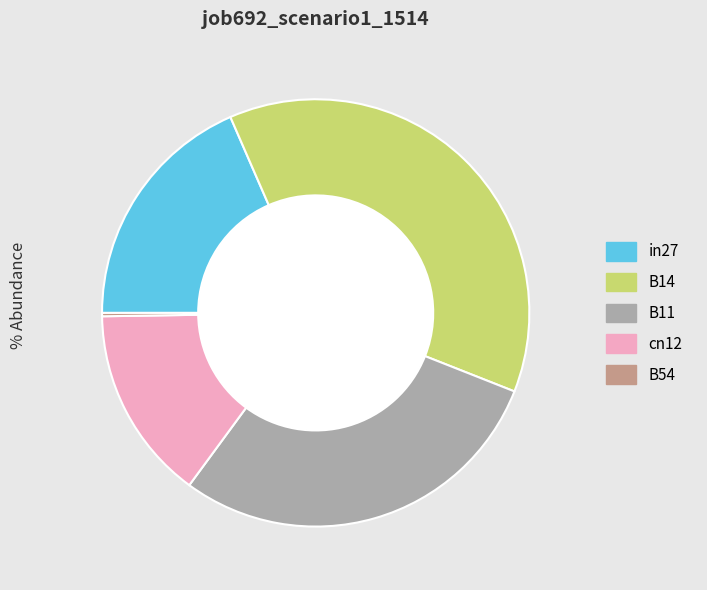

The in27 slice represents 18% of the pie. True or false?

True